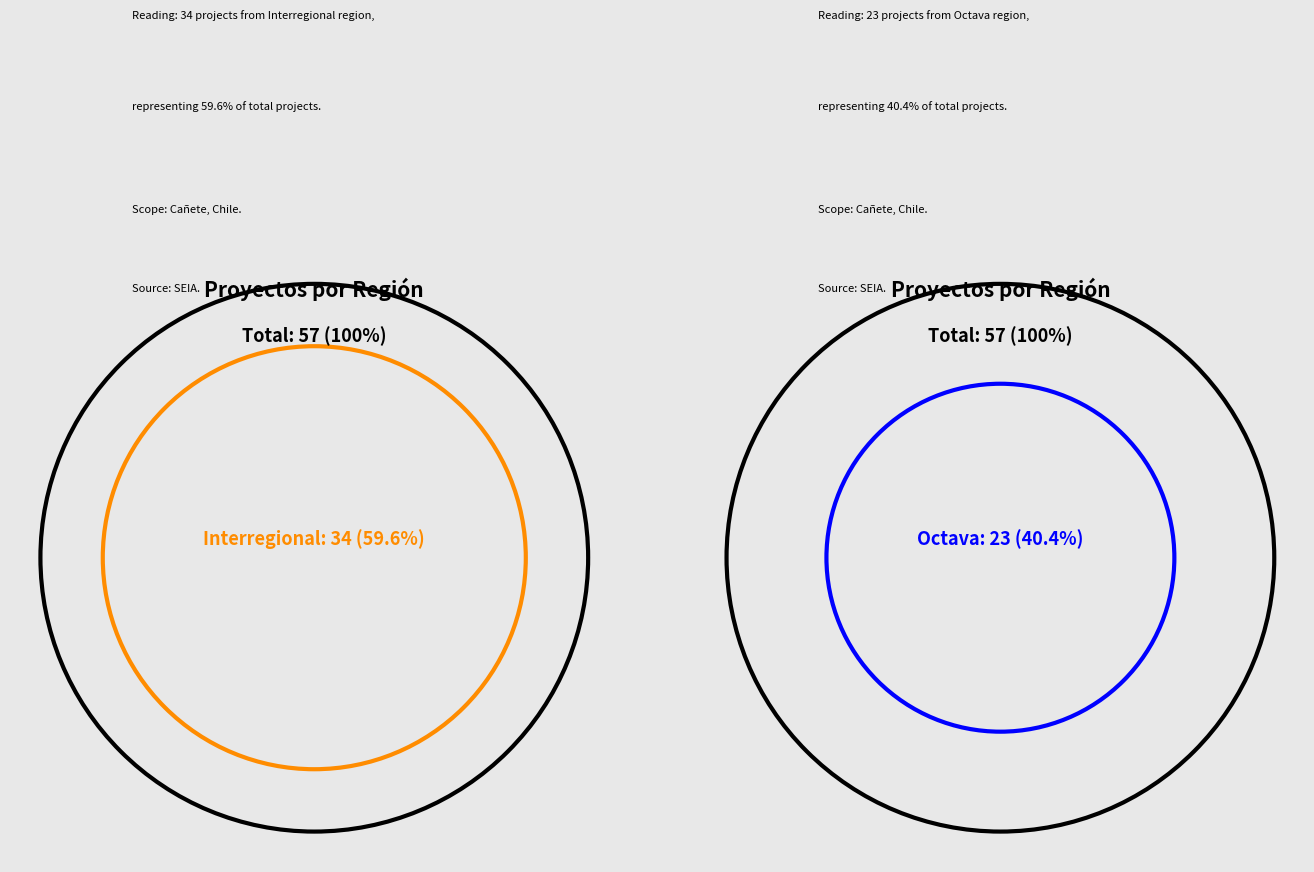

How many slices are in this pie chart?

2